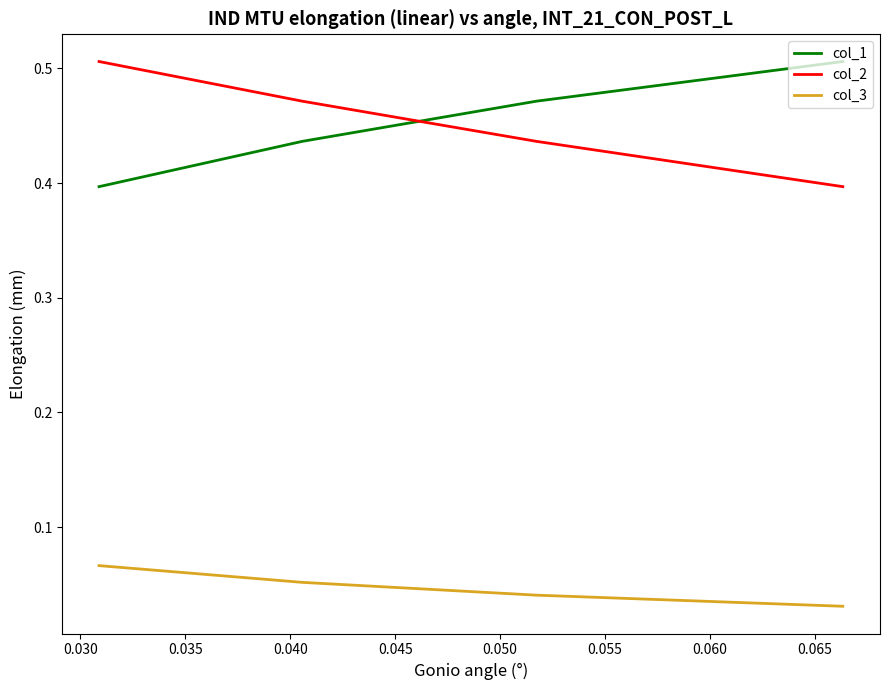

What is the greatest value displayed?

0.5